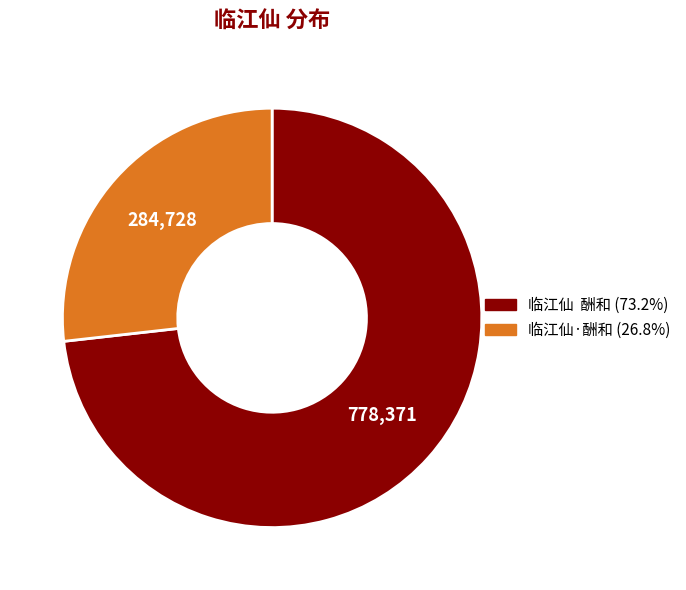

Which slice represents more than half of the pie?

临江仙 酬和